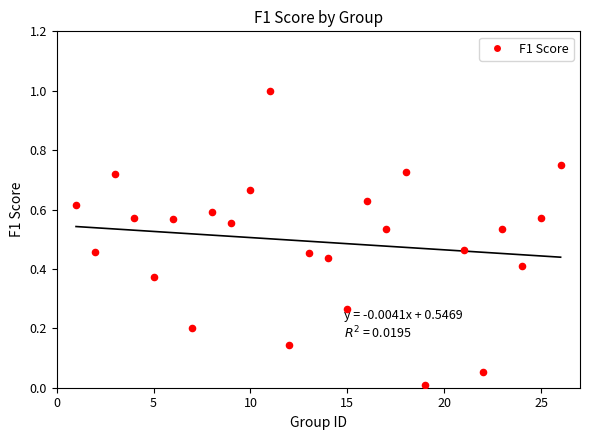

What is the range of Y values (max minus min)?

1.0